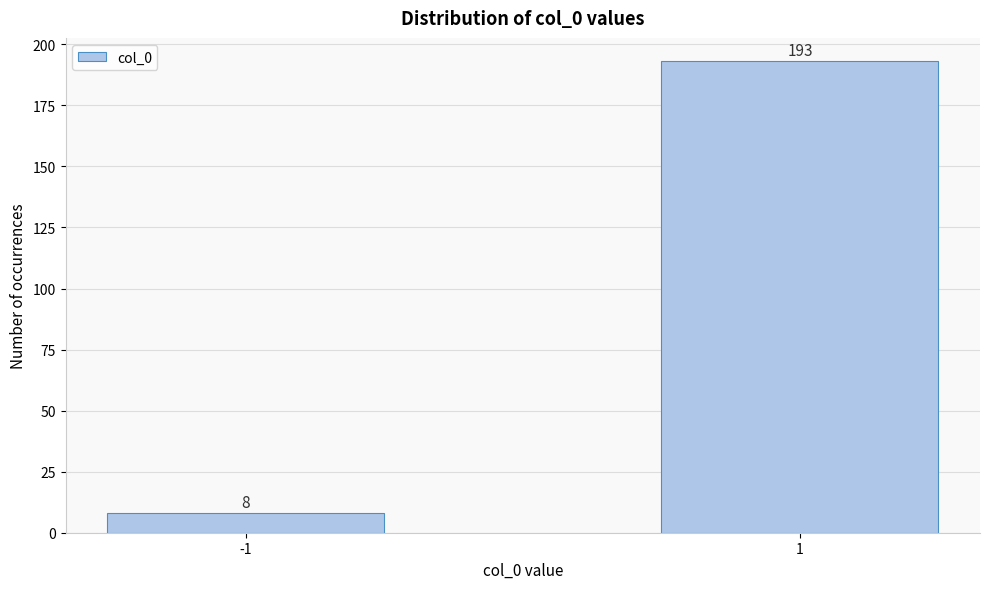

Reading right to left, extract all data points from this chart.

193	8